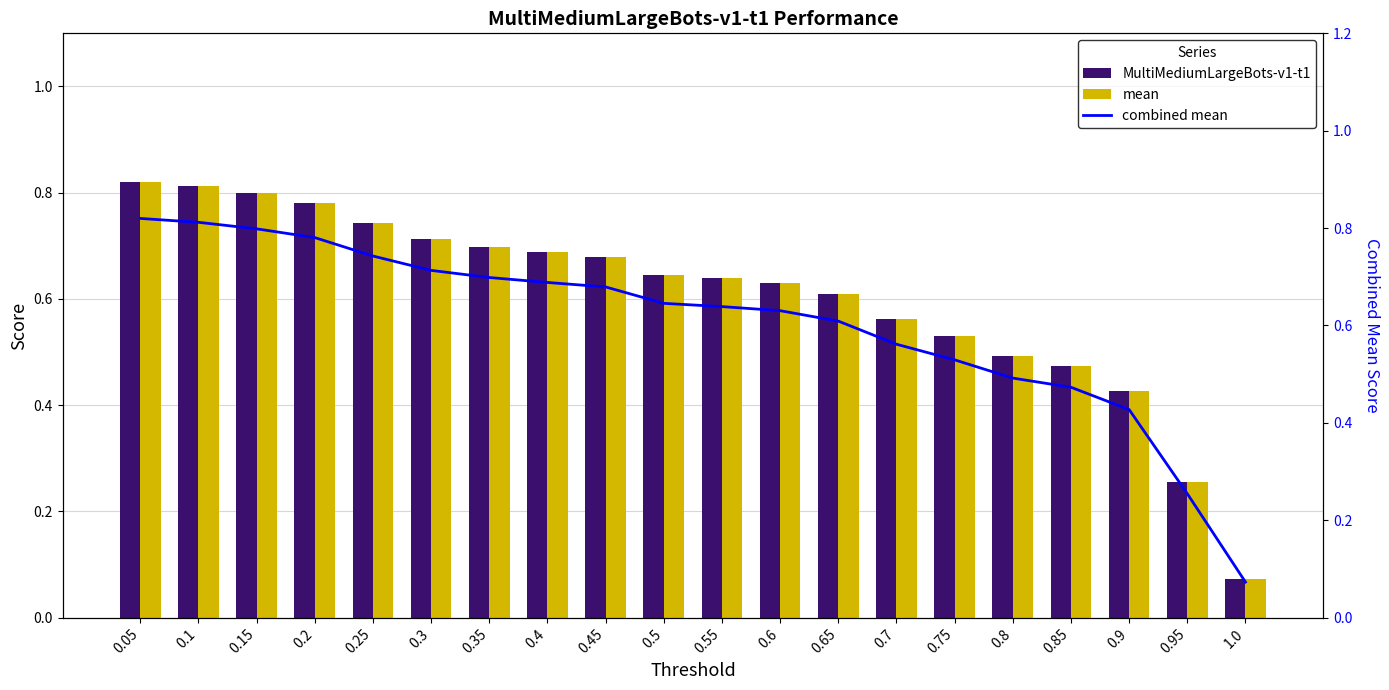

At which category is the sum across all series the highest?

0.05